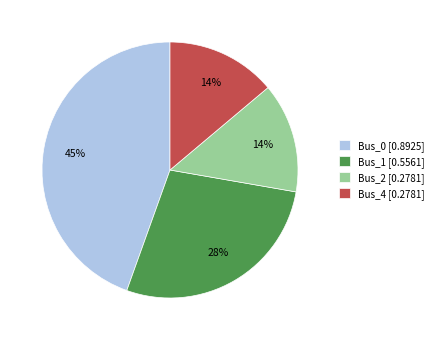

To the nearest percent, what portion does Bus_2 [0.2781] represent?

14%